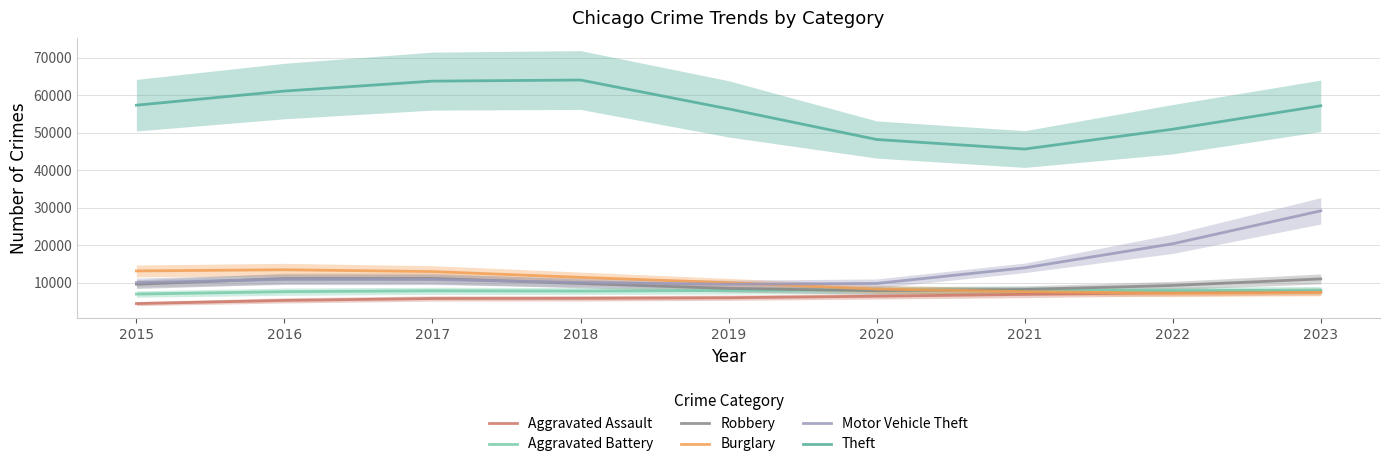

In Burglary, how many points are higher than both neighbors (excluding endpoints)?

1